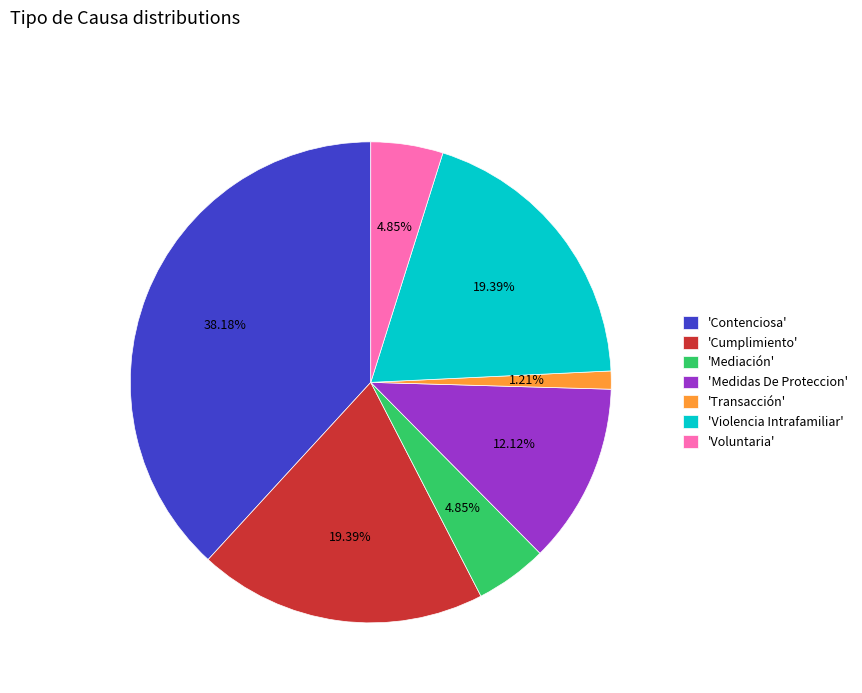

Which slice is the smallest?

'Transacción'